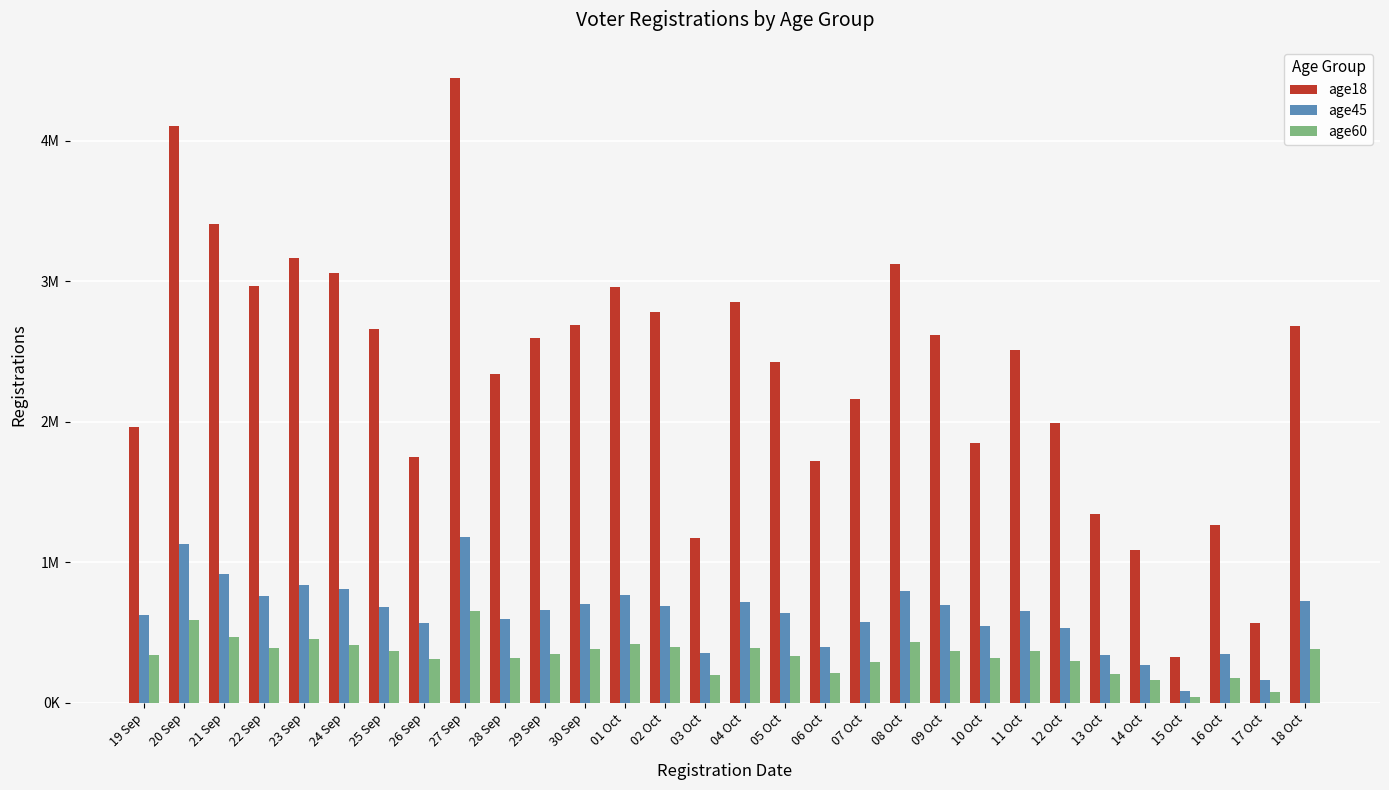

What are all the series names shown in the legend?

age18, age45, age60